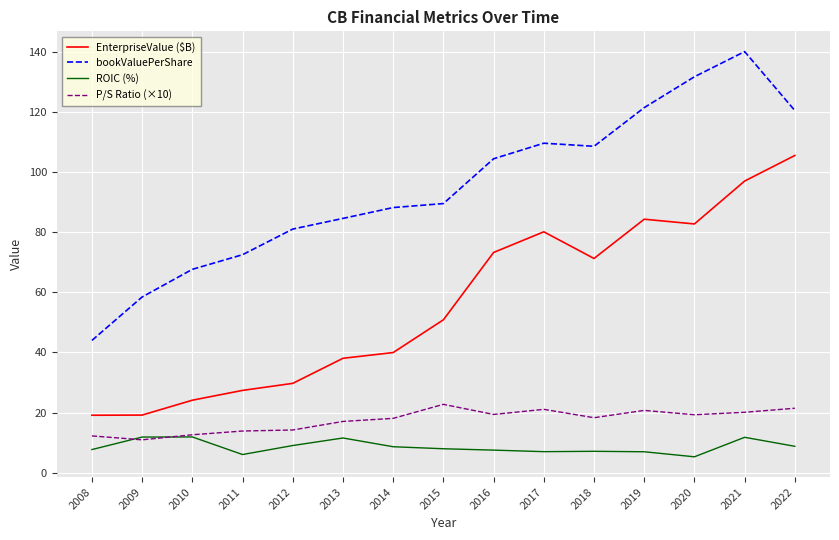

Which series ends up on top after the final intersection of ROIC (%) and P/S Ratio (×10)?

P/S Ratio (×10)